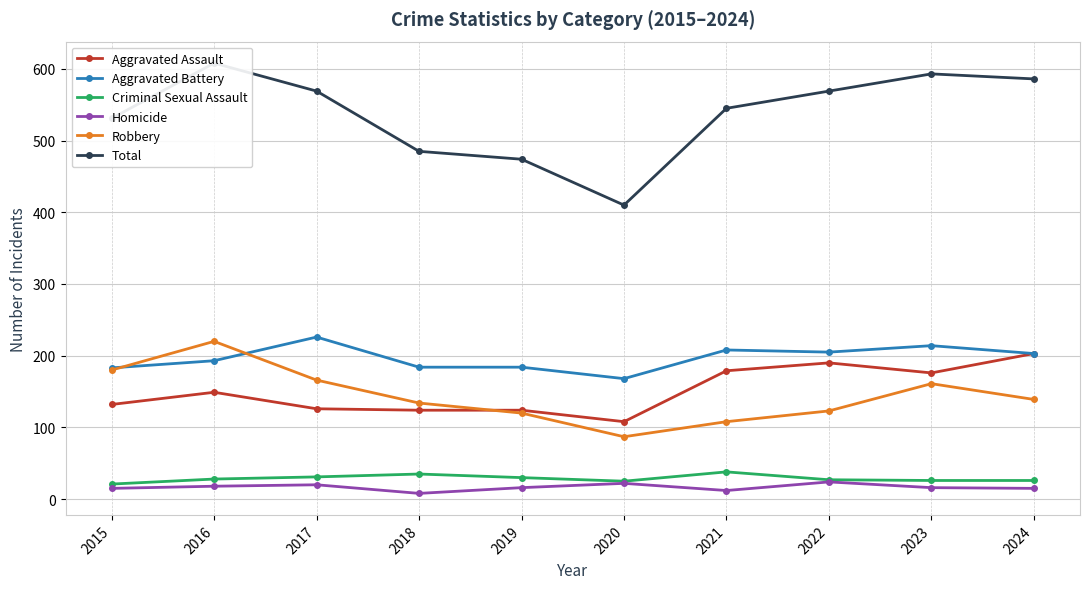

What is the spread (max minus min) of values at 2024?

571